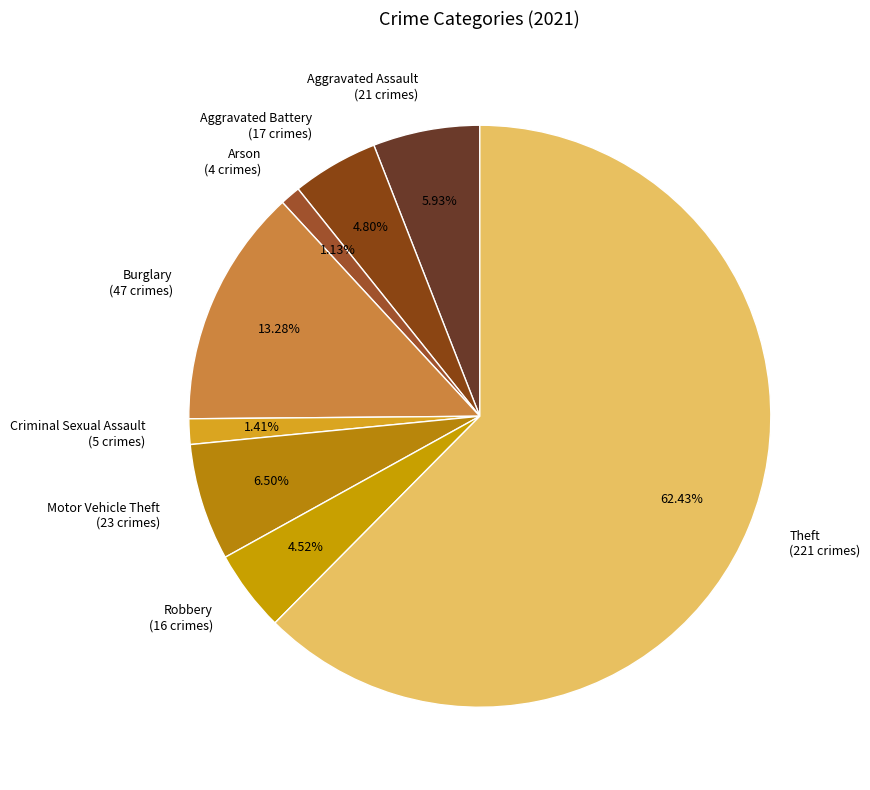

To the nearest percent, what is the difference between the largest and smallest slice percentages?

61%